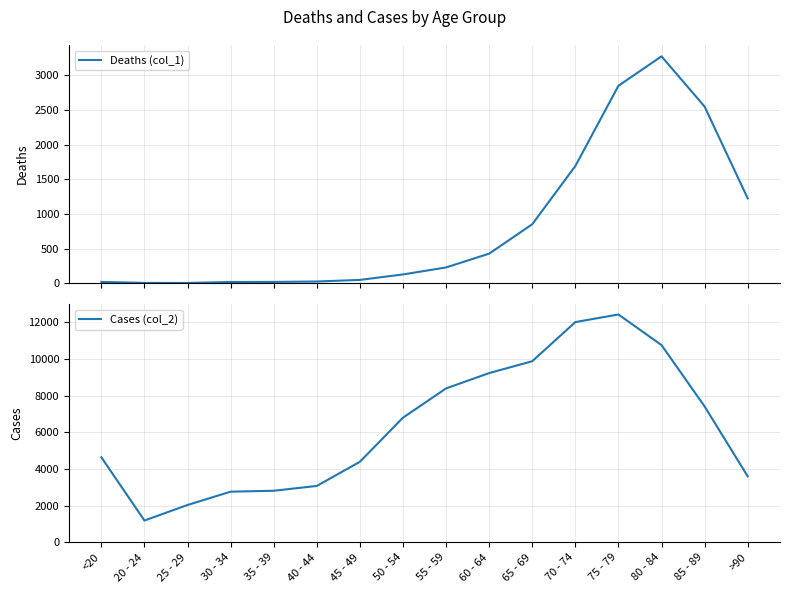

Rank the series by their maximum value, from lowest to highest.

Deaths (col_1), Cases (col_2)